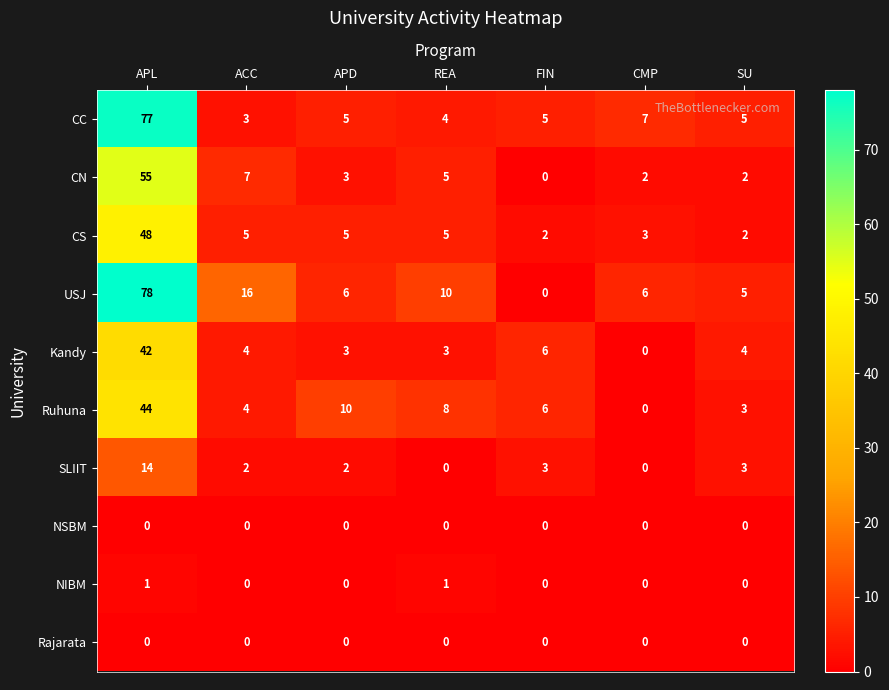

What is the greatest value displayed?

78